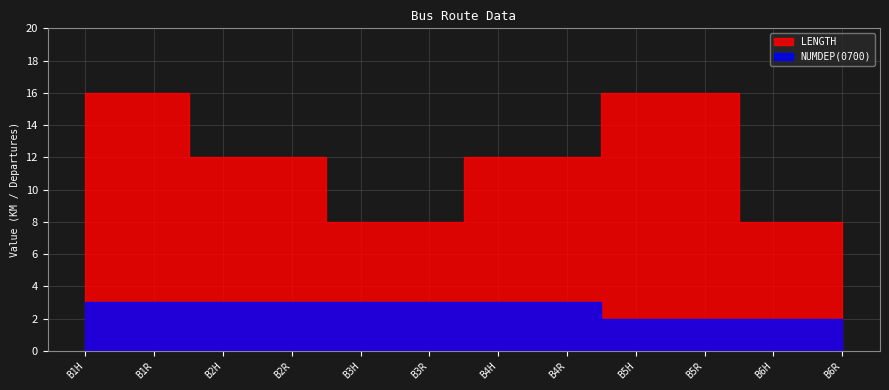

Which label corresponds to the largest value in the chart?

B1H